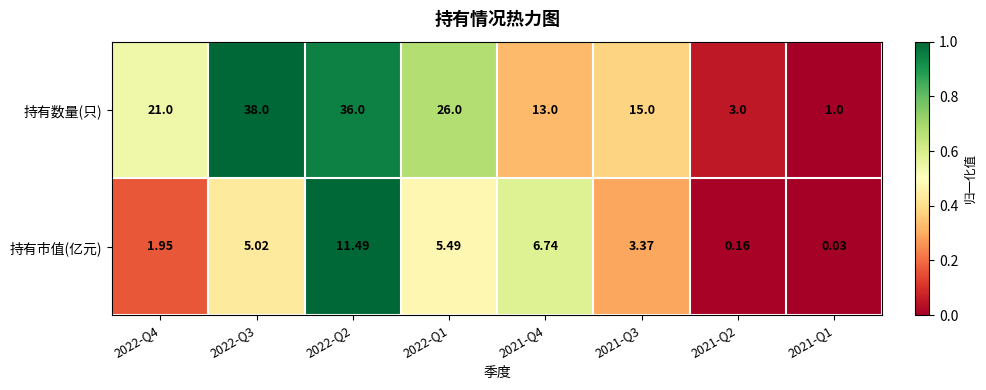

Which series has the largest range (max minus min)?

持有数量(只)